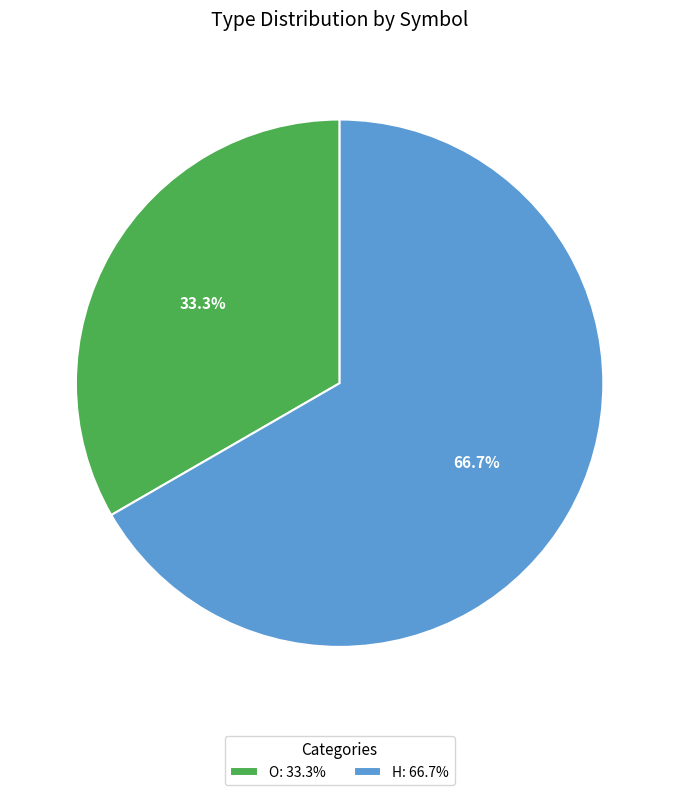

True or false: H accounts for 76% of the total.

False